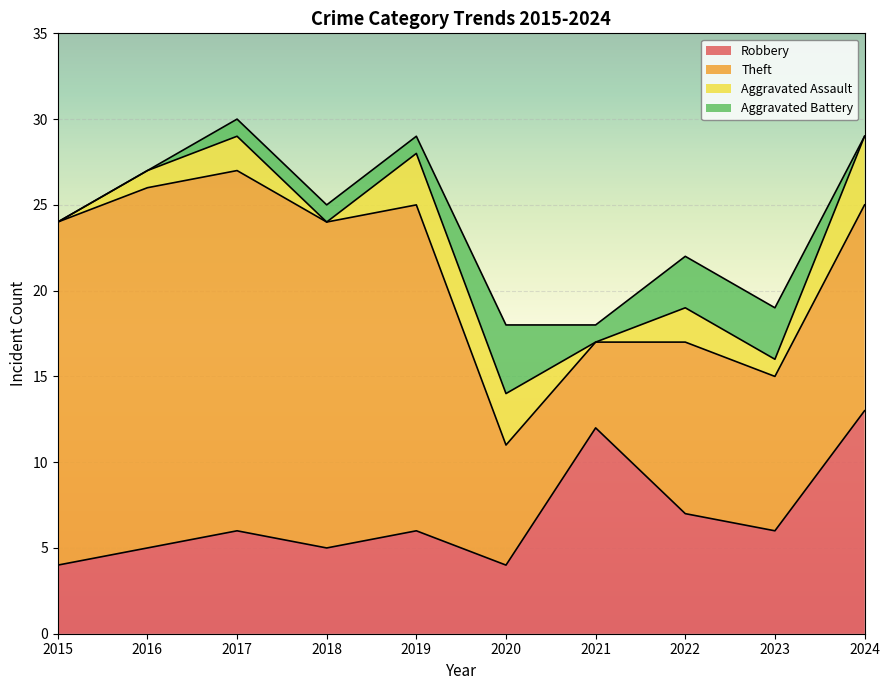

True or false: Aggravated Assault and Aggravated Battery cross at least once.

True